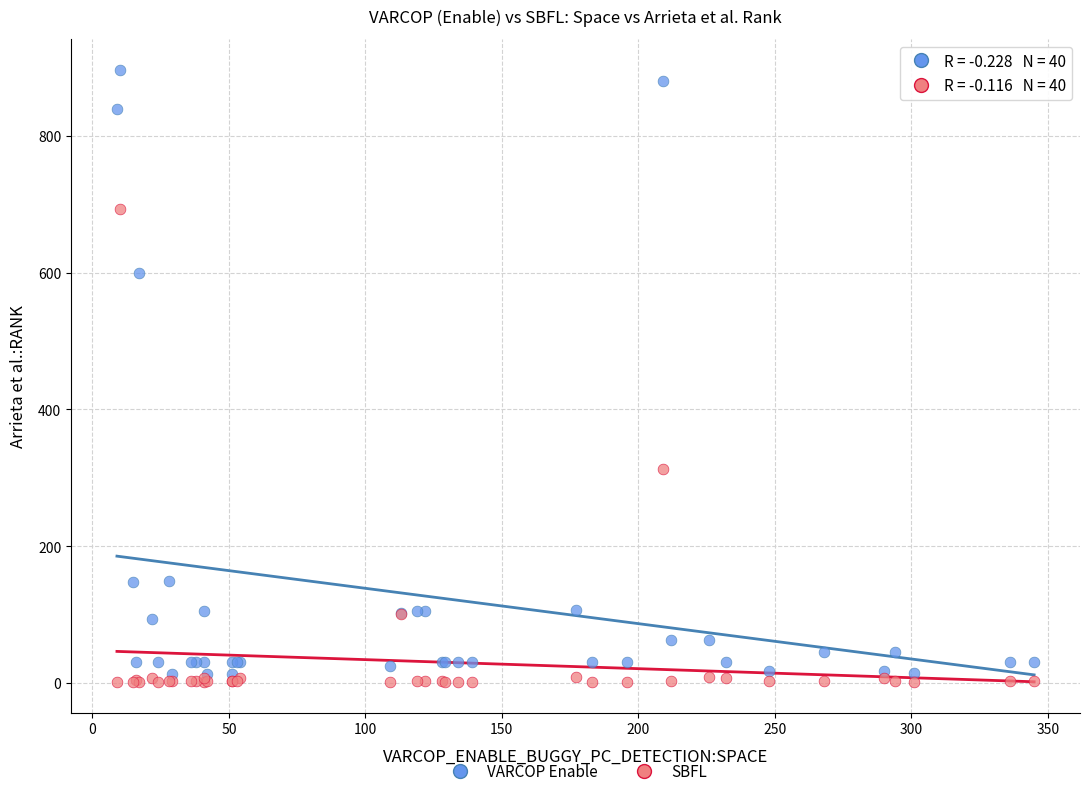

Across all series, what Y value is closest to 449?

313